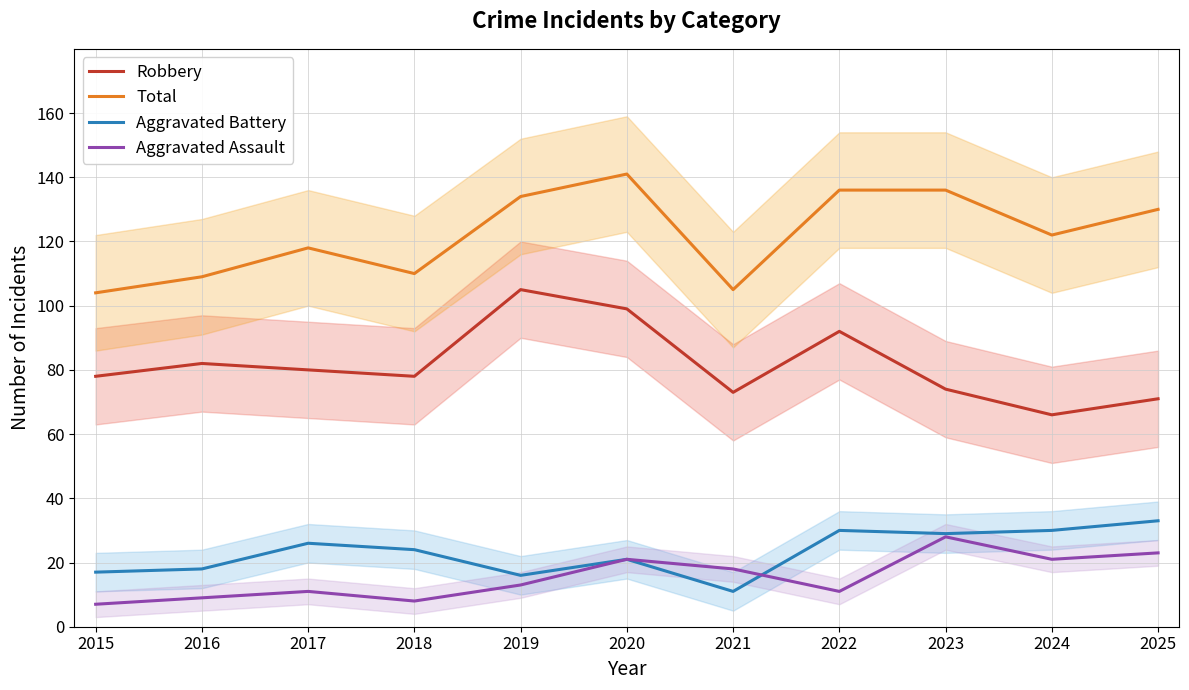

How many values in the Aggravated Battery series are below 24?

5